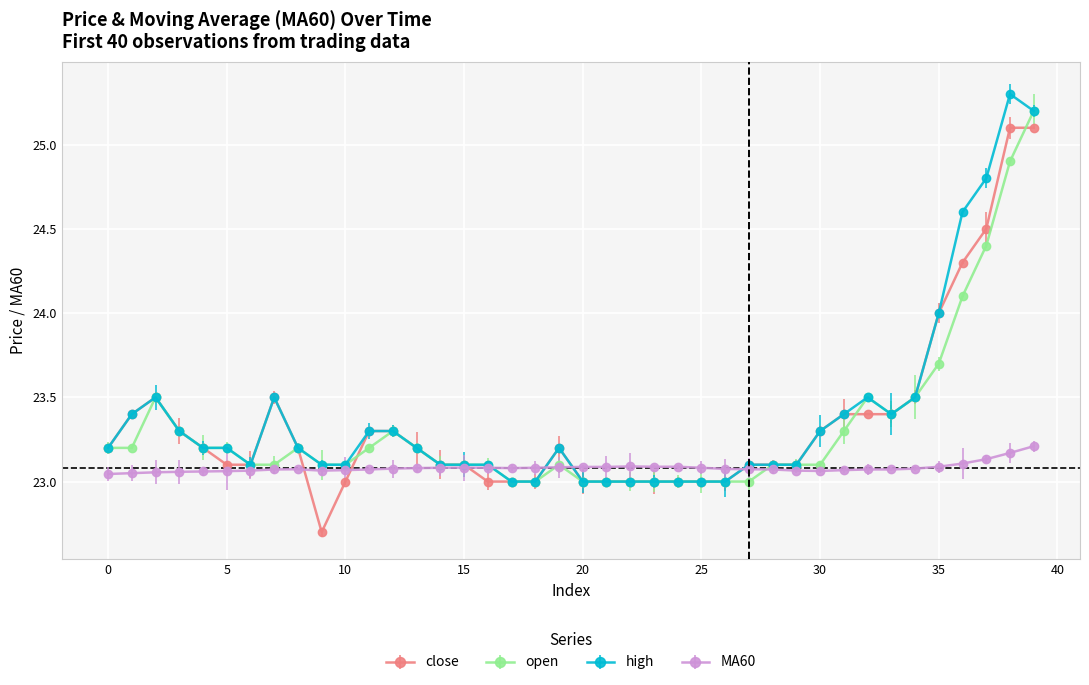

What is the smallest value displayed?

22.7